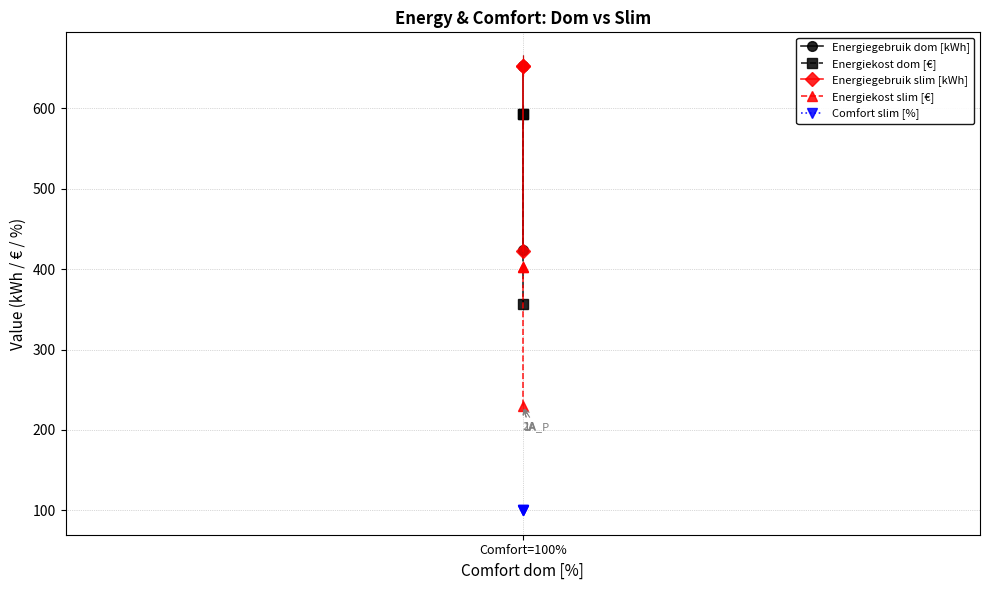

What is the value of the Energiekost dom [€] point at the 1st from the left?

592.6